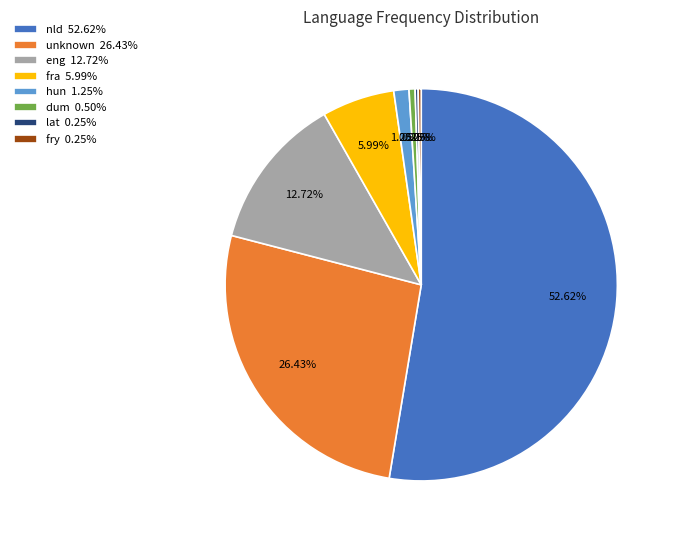

What is the total percentage of nld and hun?

53.9%